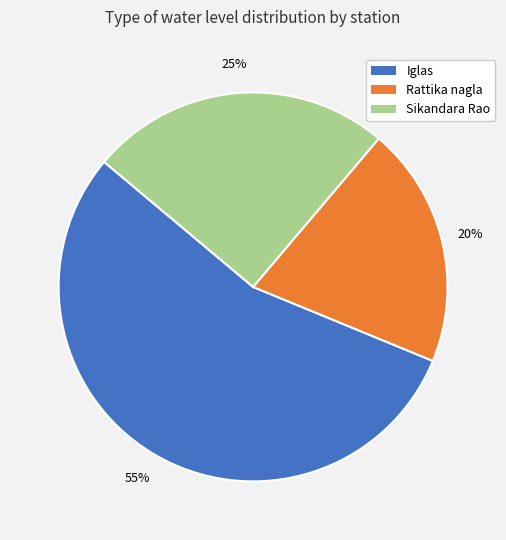

Between Rattika nagla and Sikandara Rao, which is larger?

Sikandara Rao